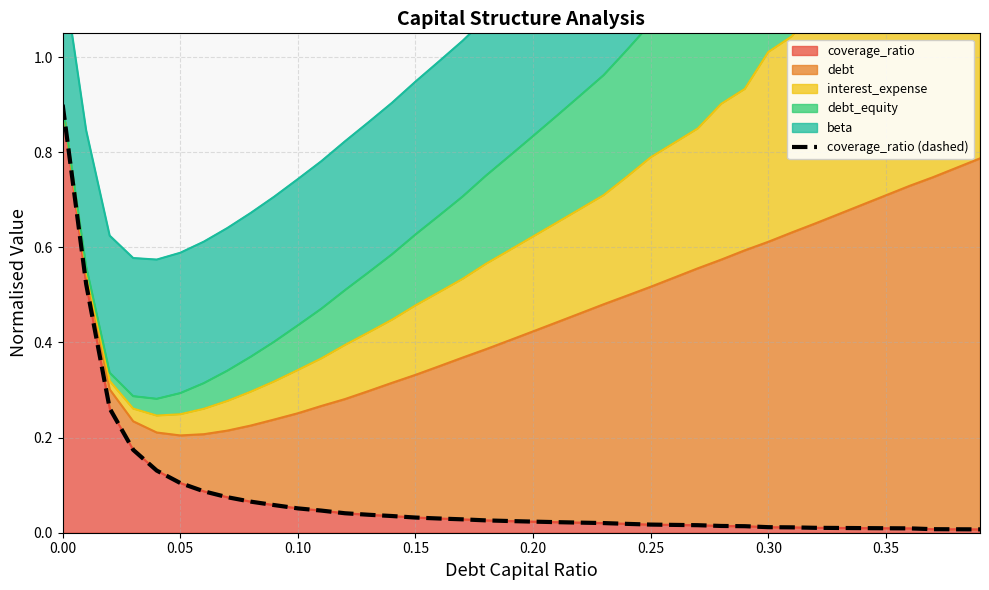

What is the difference between the second highest and second lowest values?

0.5